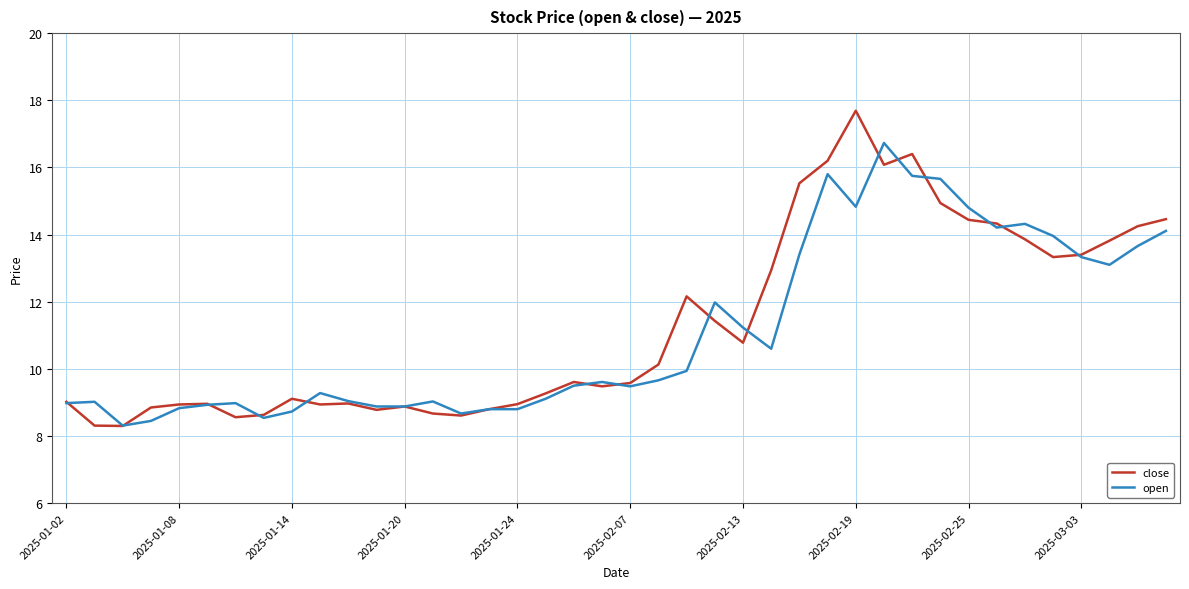

What is the minimum value for open?

8.3